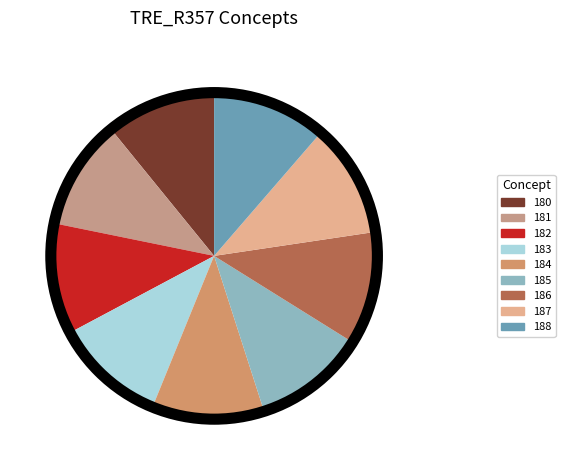

Does 181 represent more than half of the total?

No